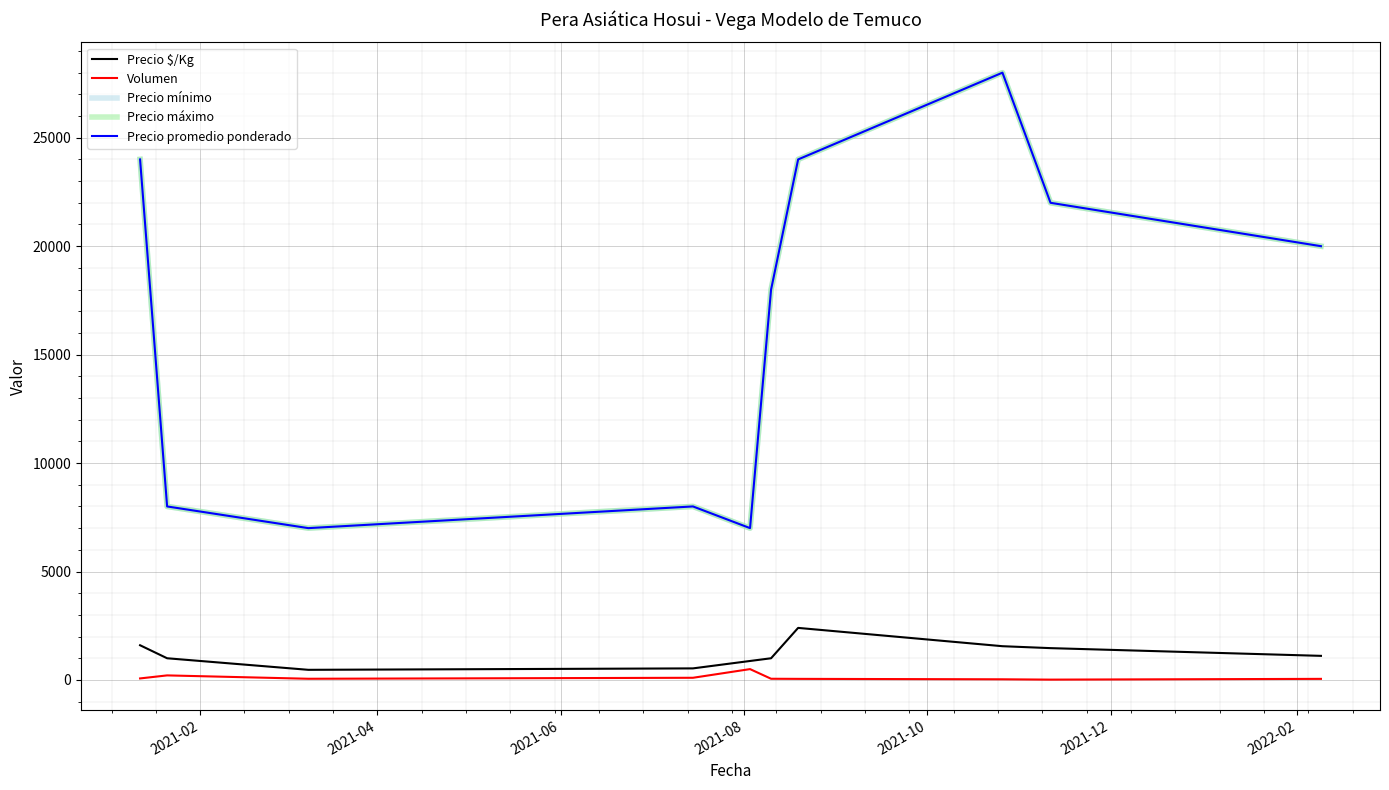

Does the chart have visible grid lines?

Yes